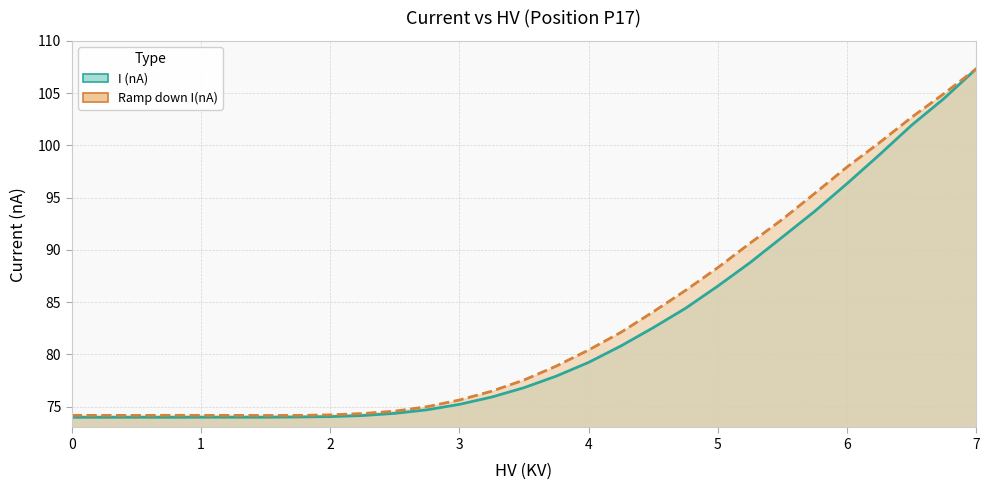

What is the total value across all series at 3.25?

152.4